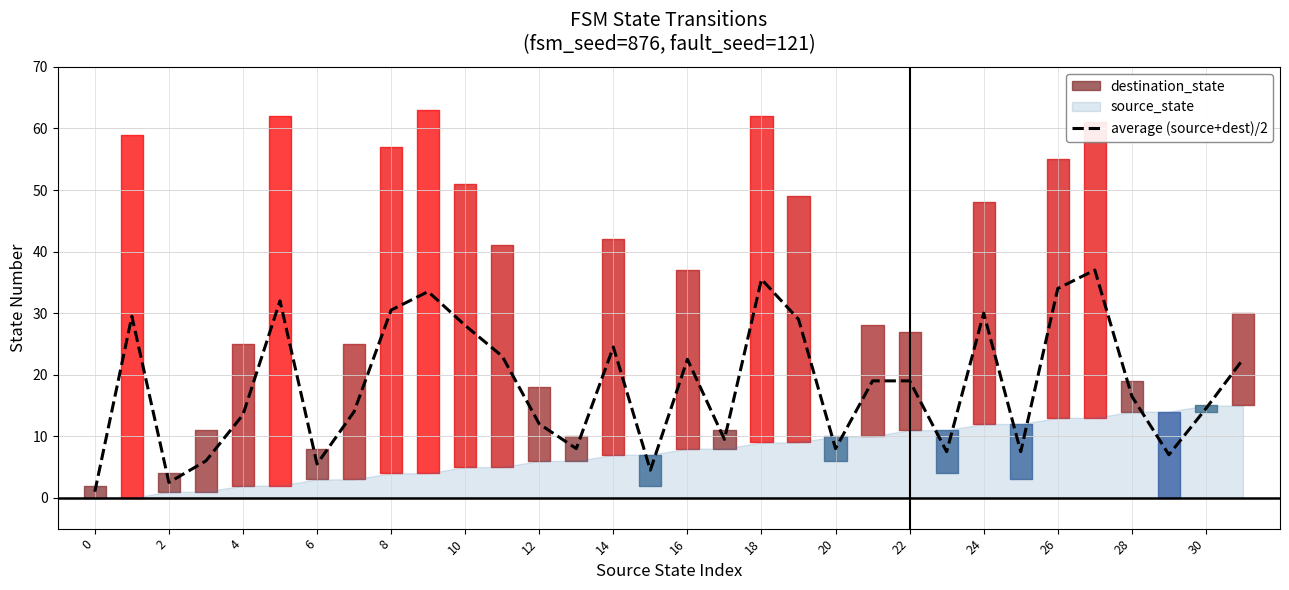

The average (source+dest)/2 series shows 5.3 at 20. True or false?

False